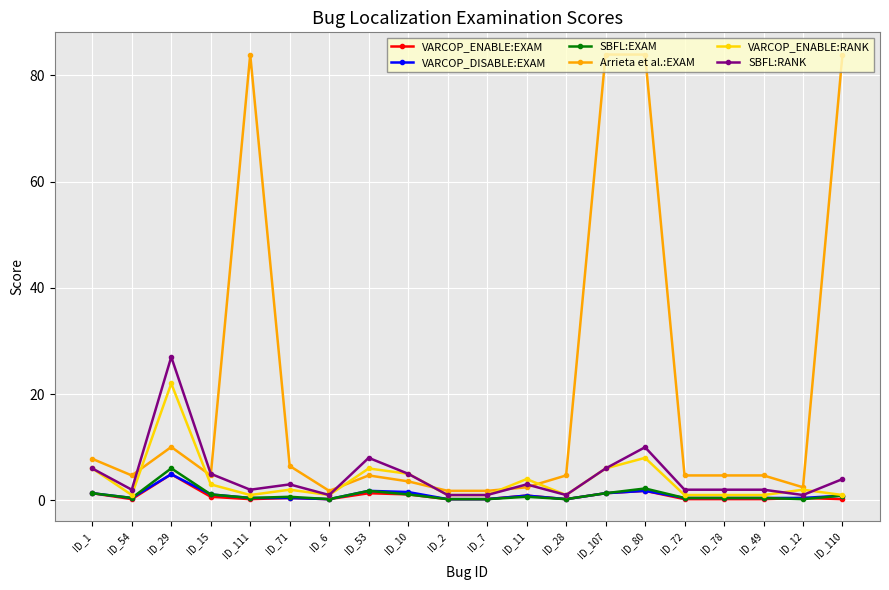

Where is SBFL:RANK nearest to the value 14?

ID_80